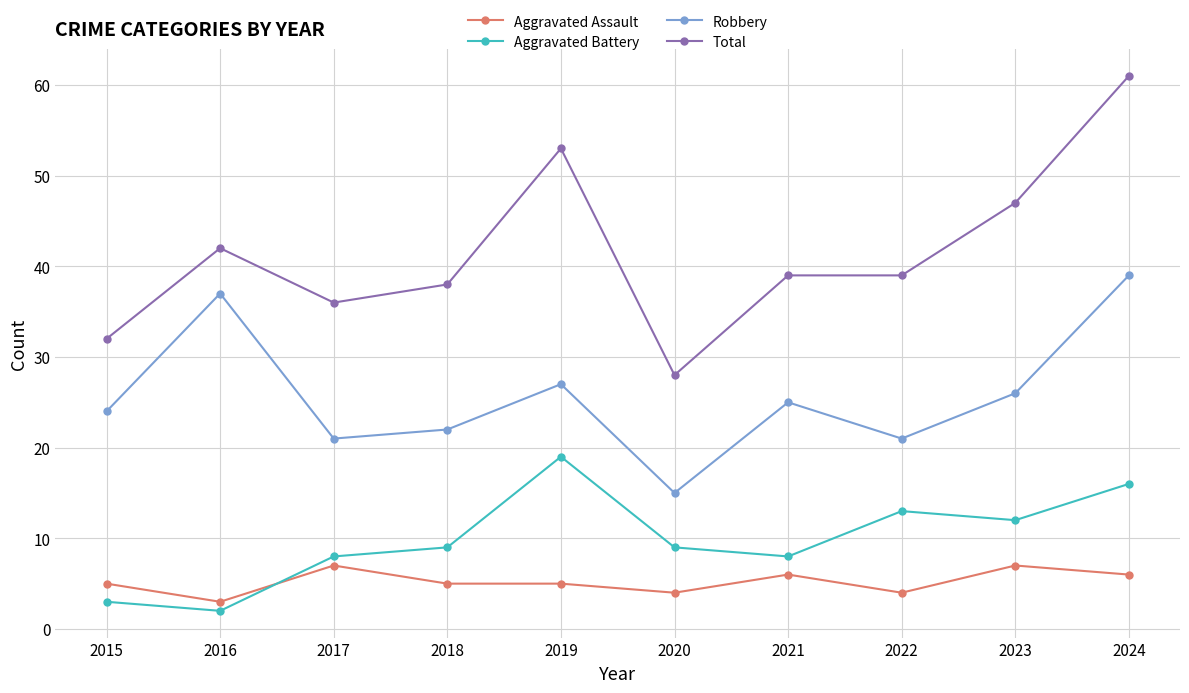

Reading right to left, extract all data points from this chart.

Aggravated Assault: 2024=6	2023=7	2022=4	2021=6	2020=4	2019=5	2018=5	2017=7	2016=3	2015=5
Aggravated Battery: 2024=16	2023=12	2022=13	2021=8	2020=9	2019=19	2018=9	2017=8	2016=2	2015=3
Robbery: 2024=39	2023=26	2022=21	2021=25	2020=15	2019=27	2018=22	2017=21	2016=37	2015=24
Total: 2024=61	2023=47	2022=39	2021=39	2020=28	2019=53	2018=38	2017=36	2016=42	2015=32